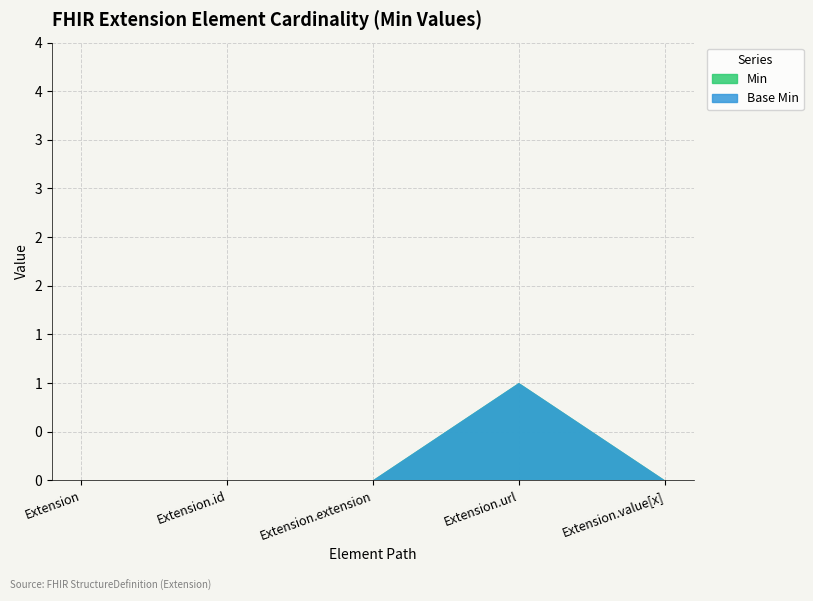

Reading left to right, what are all the values shown in this chart?

Min: 0	0	0	1	0
Base Min: 0	0	0	1	0